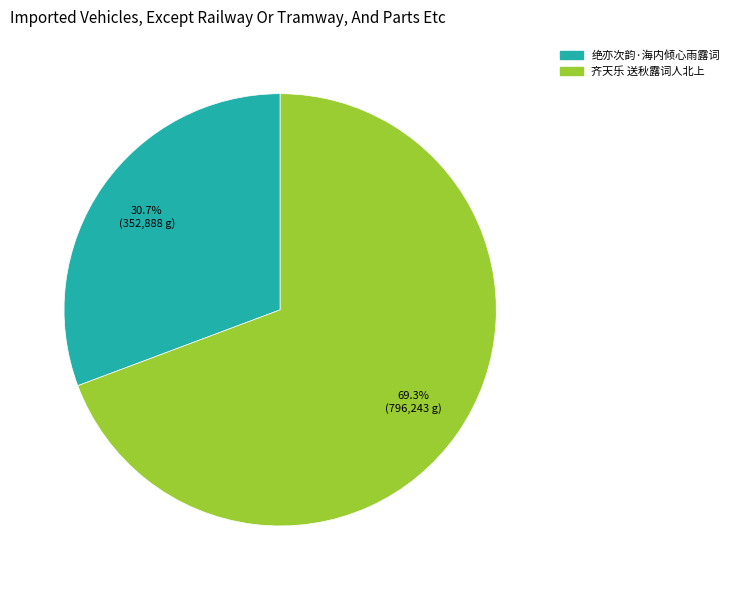

Rank the categories by value from lowest to highest.

绝亦次韵·海内倾心雨露词, 齐天乐 送秋露词人北上